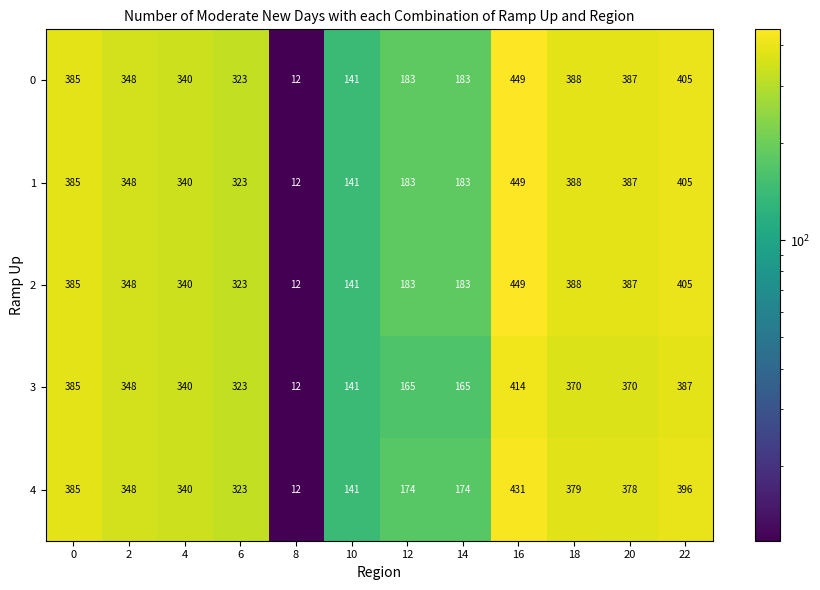

The 4 series shows 149 at 22. True or false?

False